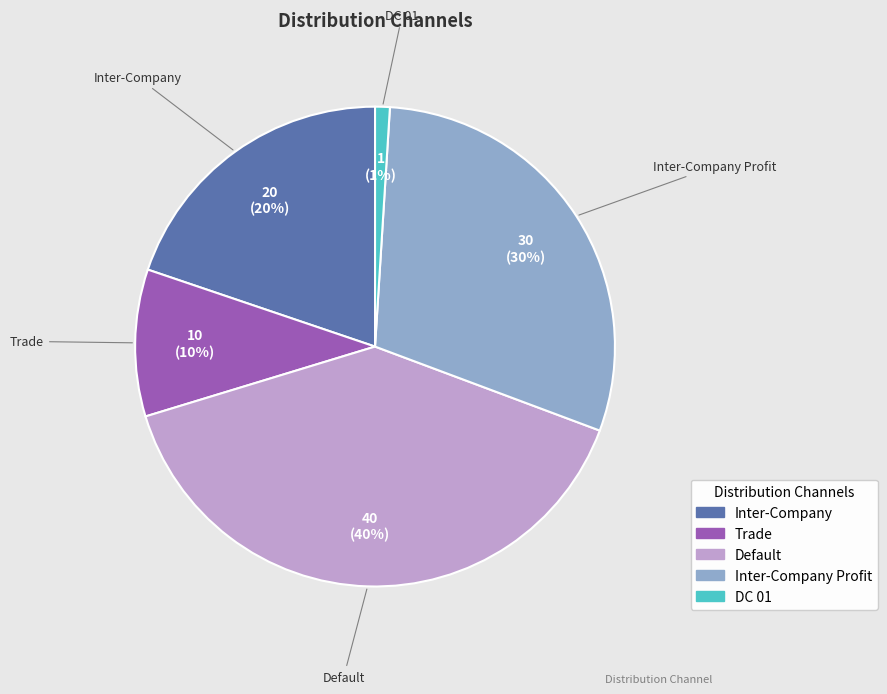

Is there any slice that represents more than half of the pie?

No